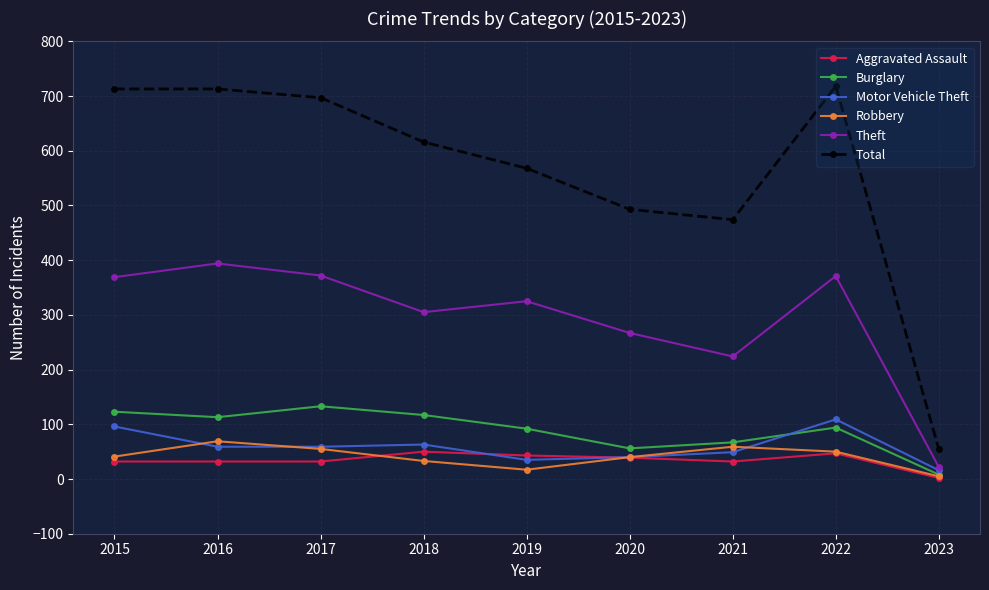

What is the lowest value of the Theft series?

22